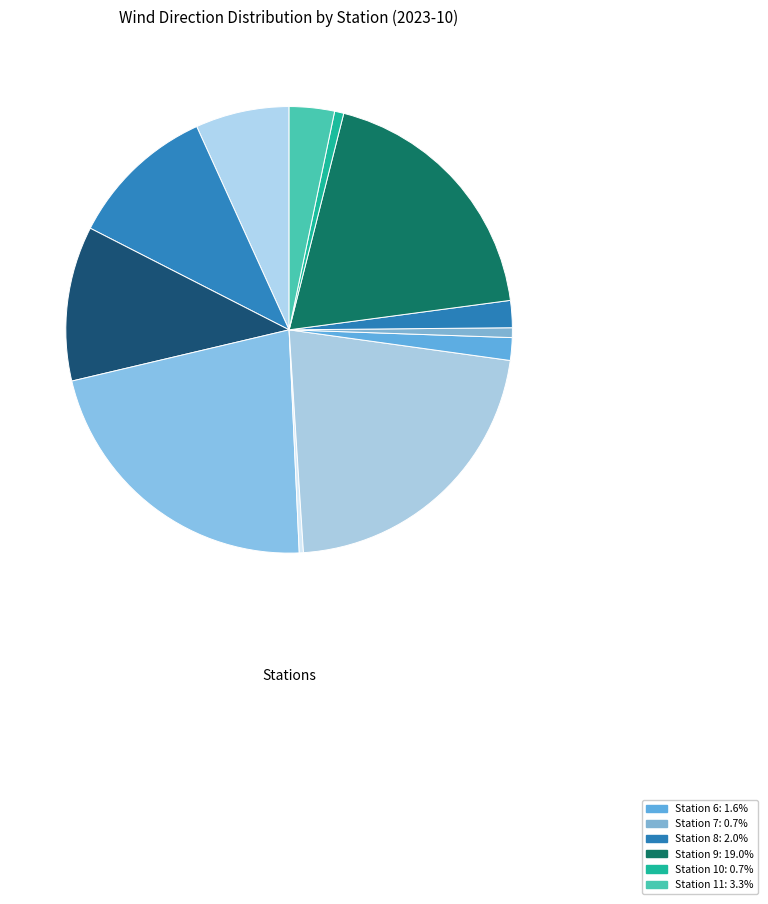

How many segments does this pie chart have?

12